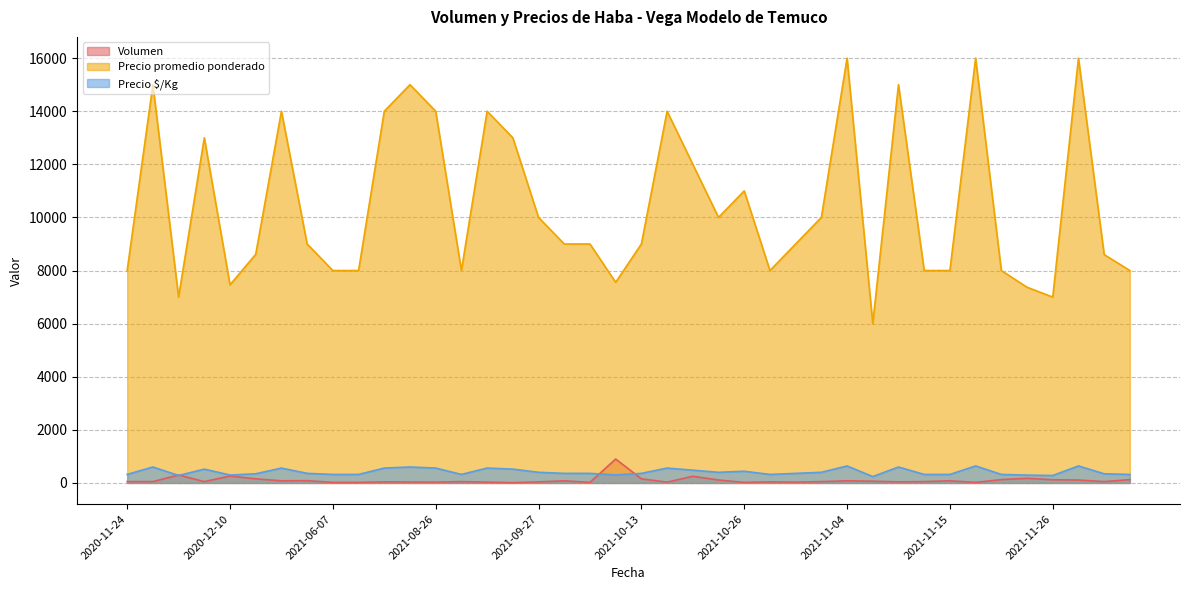

Reading left to right, list all the values displayed in this chart.

Volumen: 50	50	300	50	260	155	80	85	20	20	40	35	30	50	30	10	40	80	20	900	155	30	250	110	20	40	30	50	80	65	40	50	80	20	125	175	120	110	50	125
Precio promedio ponderado: 8000	15000	7000	13000	7462	8613	14000	9000	8000	8000	14000	15000	14000	8000	14000	13000	10000	9000	9000	7556	9000	14000	12000	10000	11000	8000	9000	10000	16000	6000	15000	8000	8000	16000	8000	7371	7000	16000	8600	8000
Precio $/Kg: 320	600	280	520	298	345	560	360	320	320	560	600	560	320	560	520	400	360	360	302	360	560	480	400	440	320	360	400	640	240	600	320	320	640	320	295	280	640	344	320